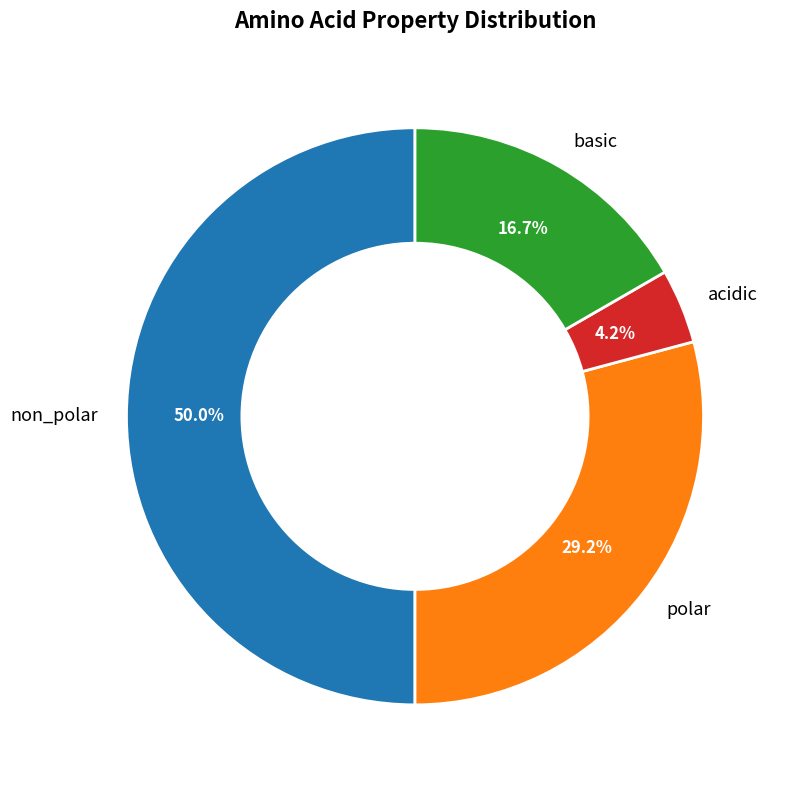

What is the largest slice in the pie chart?

non_polar